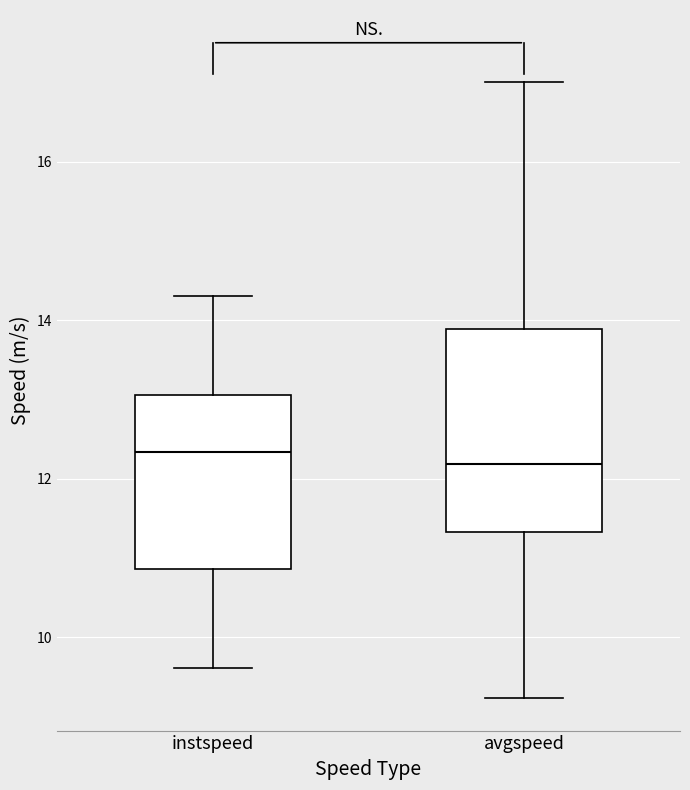

Where does the lower whisker of the box for avgspeed end on the y-axis? The values are not printed on the chart, so give them approximately, as read against the axis.

9.2